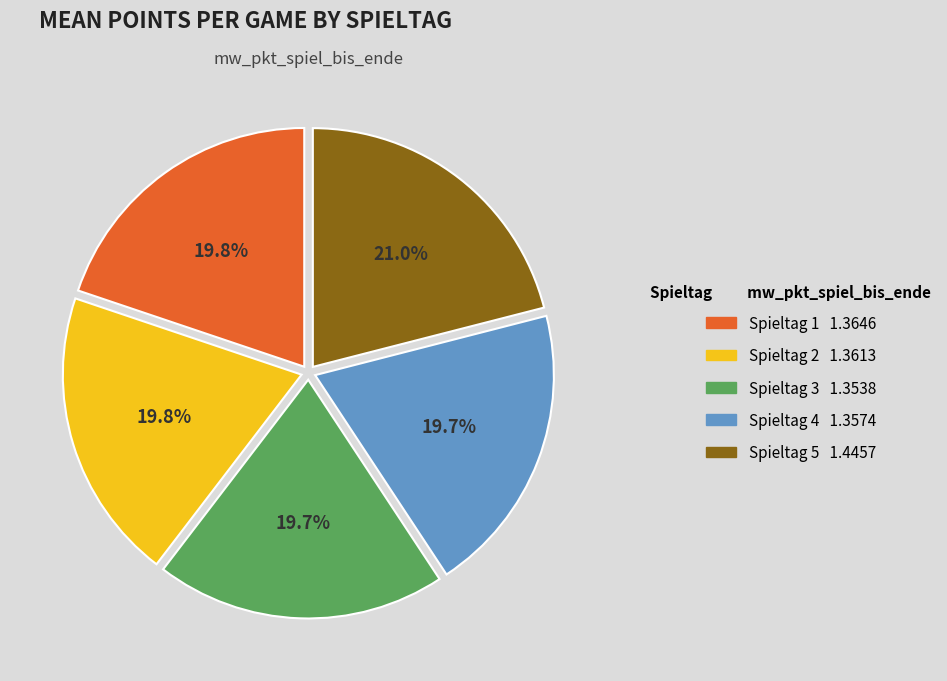

Is there any slice that represents more than half of the pie?

No